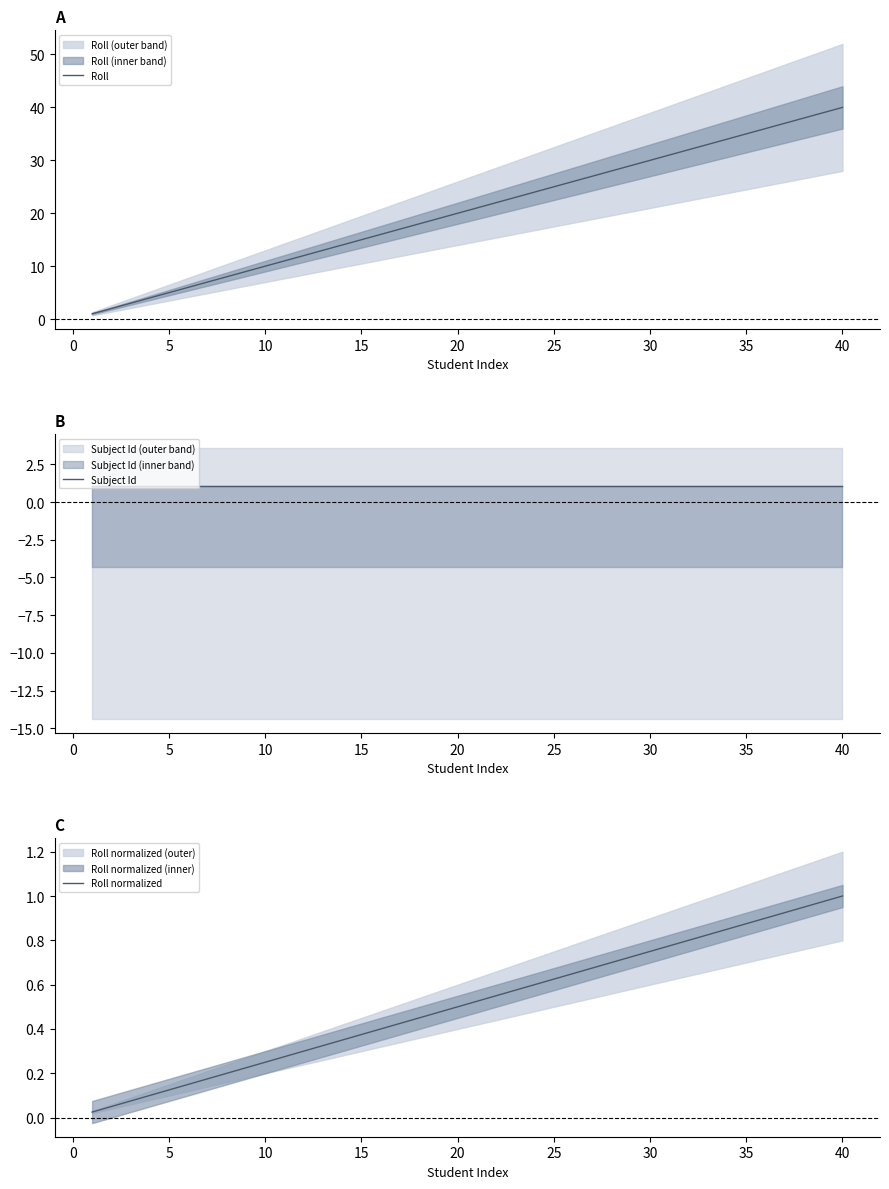

The Roll series shows 56 at 40. True or false?

False